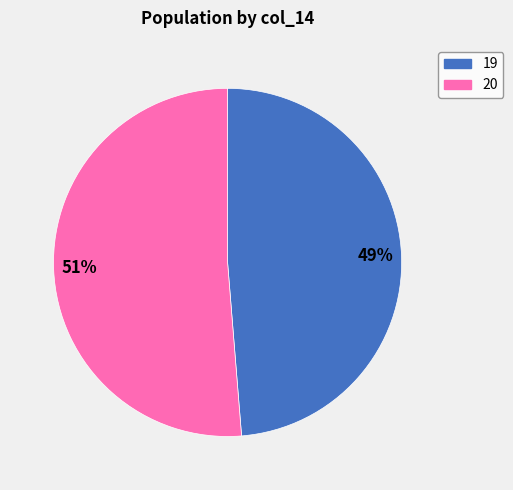

Does any single category account for the majority?

Yes